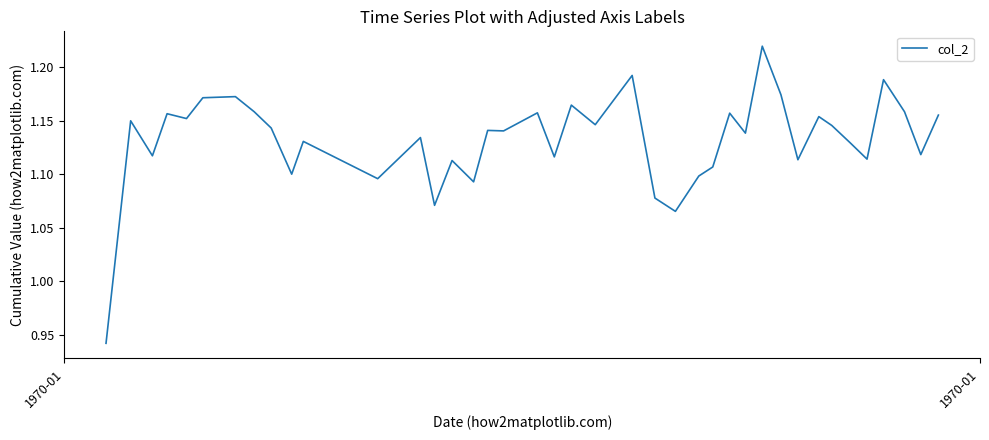

How many distinct data groups are displayed?

1